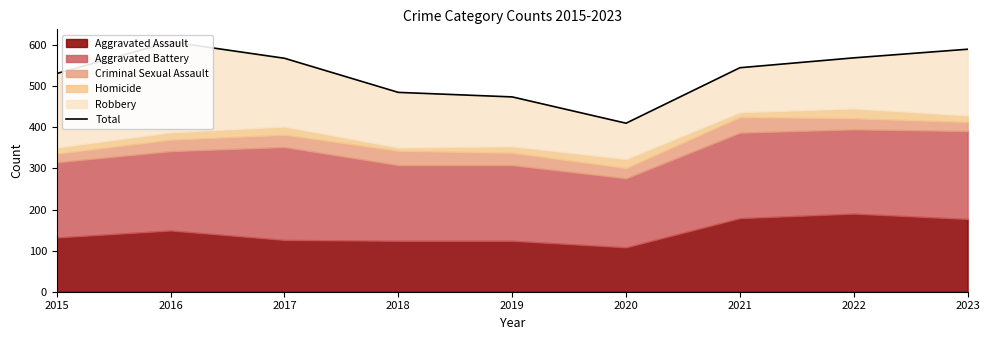

True or false: the data has more than 1 interior local peaks.

False